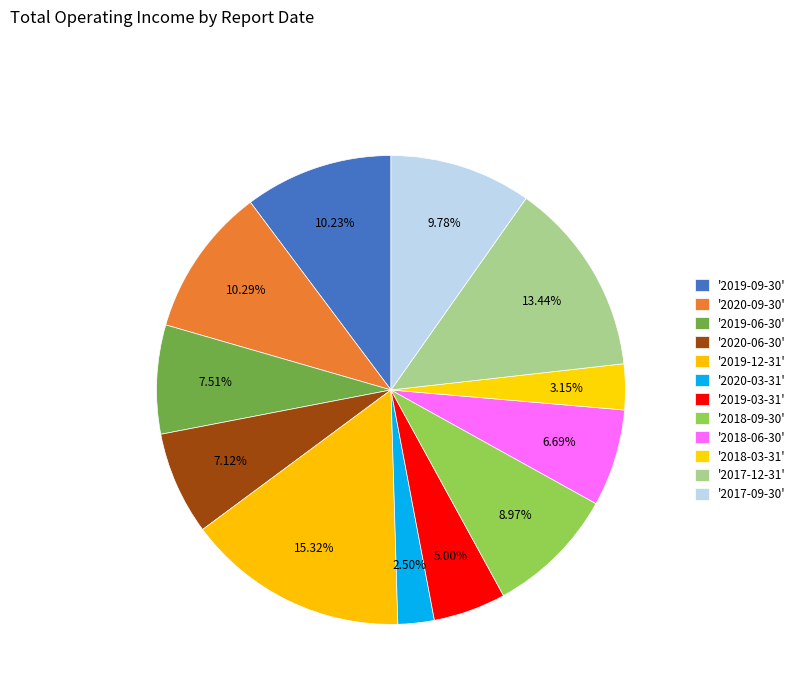

Count the number of slices in the pie.

12